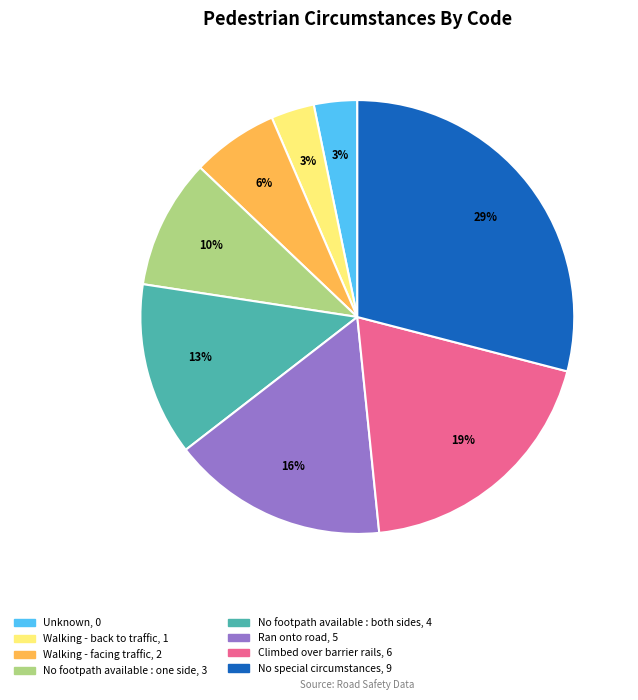

Is it true that No footpath available : one side is 10% of the pie?

True